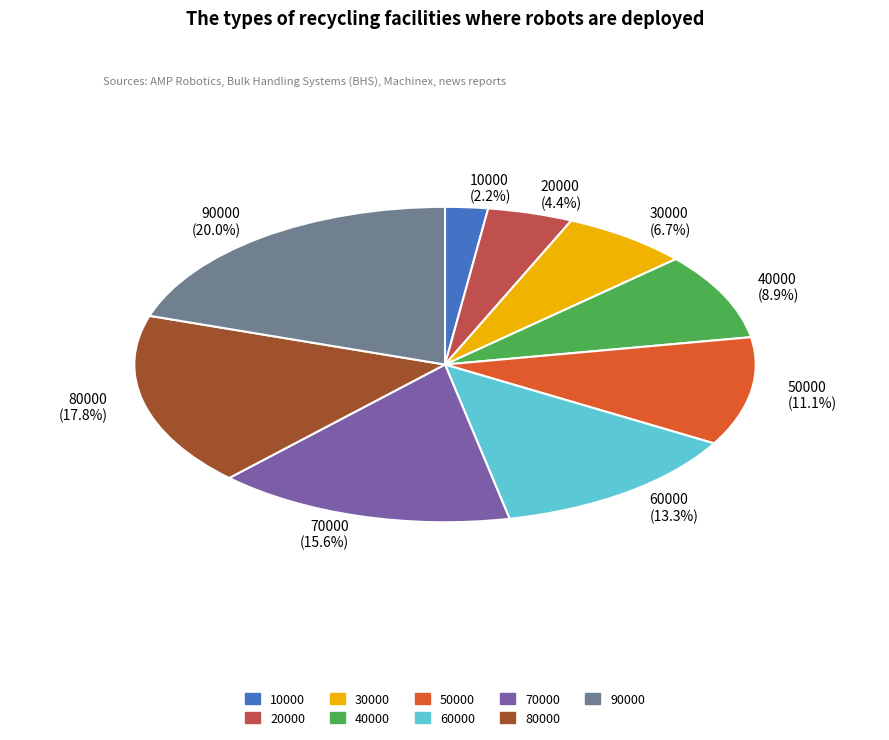

The 10000 slice represents 1% of the pie. True or false?

False